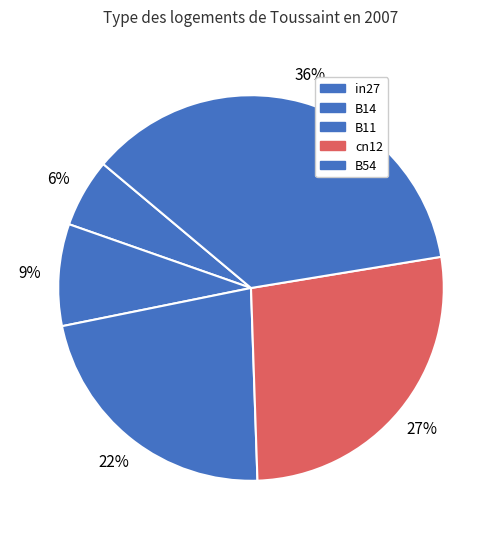

What is the change in value from in27 to B11?

+0.2